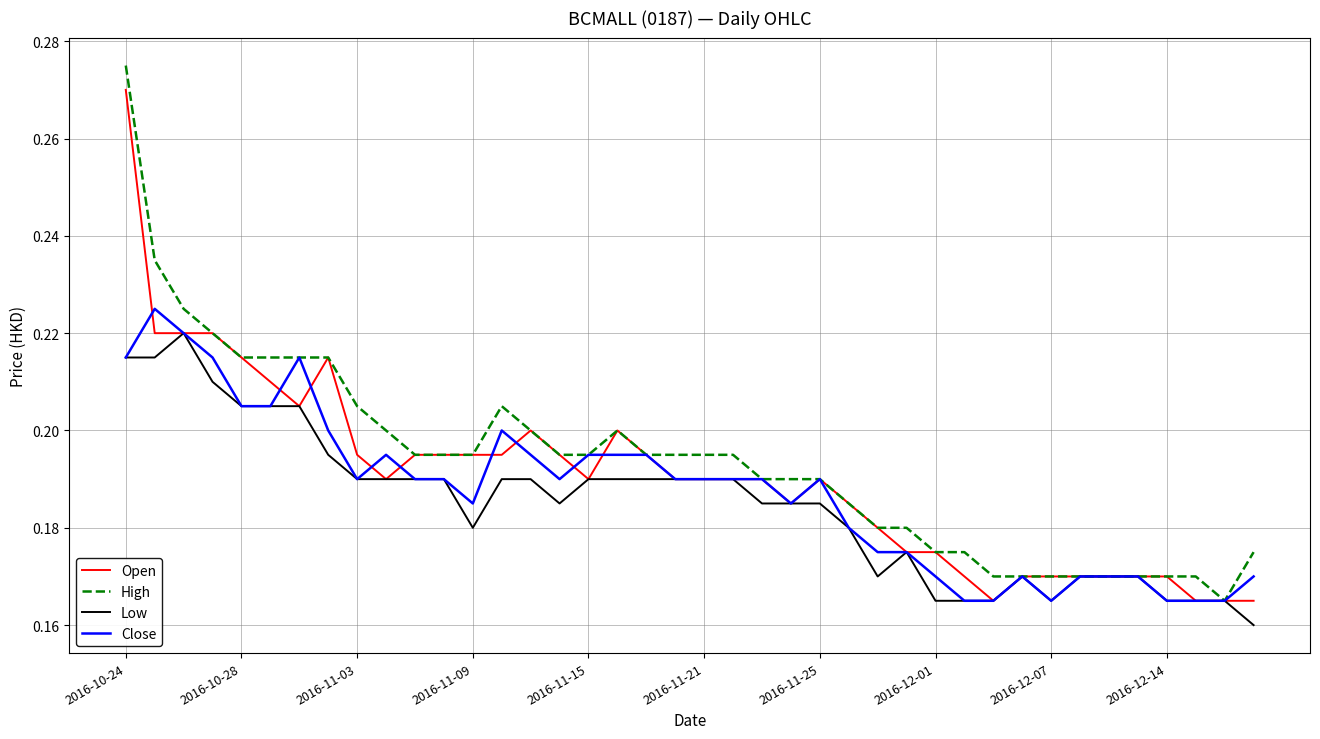

At which category is the sum across all series the highest?

2016-10-24